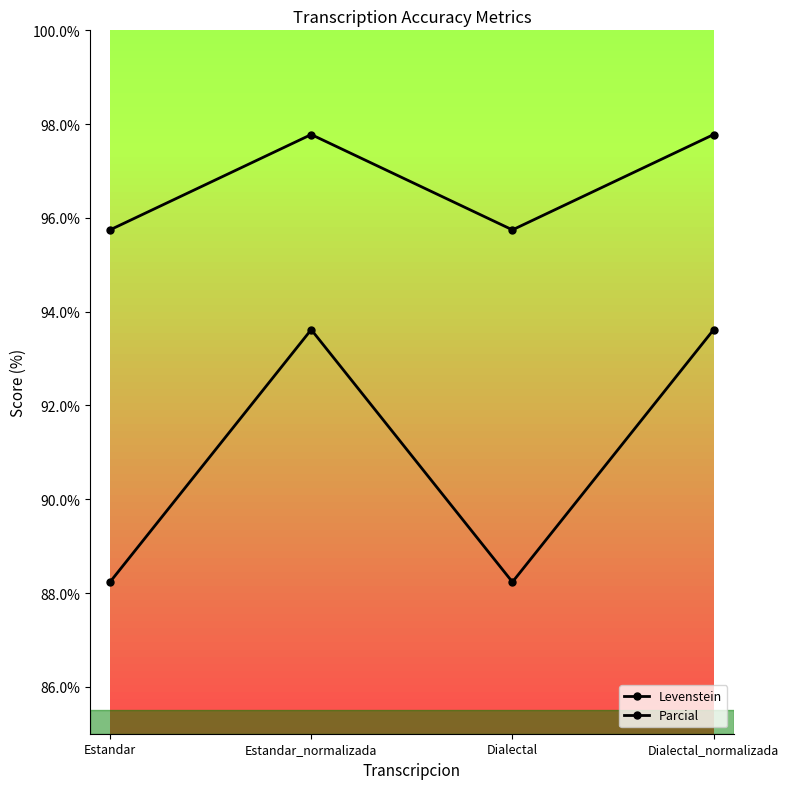

Reading left to right, extract all data points from this chart.

Levenstein: 88.2	93.6	88.2	93.6
Parcial: 95.7	97.8	95.7	97.8